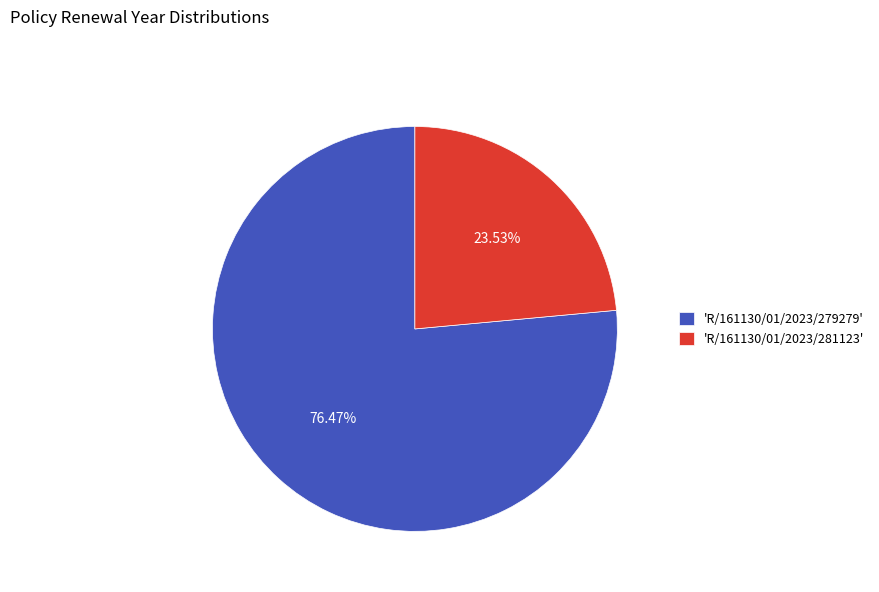

How many segments does this pie chart have?

2